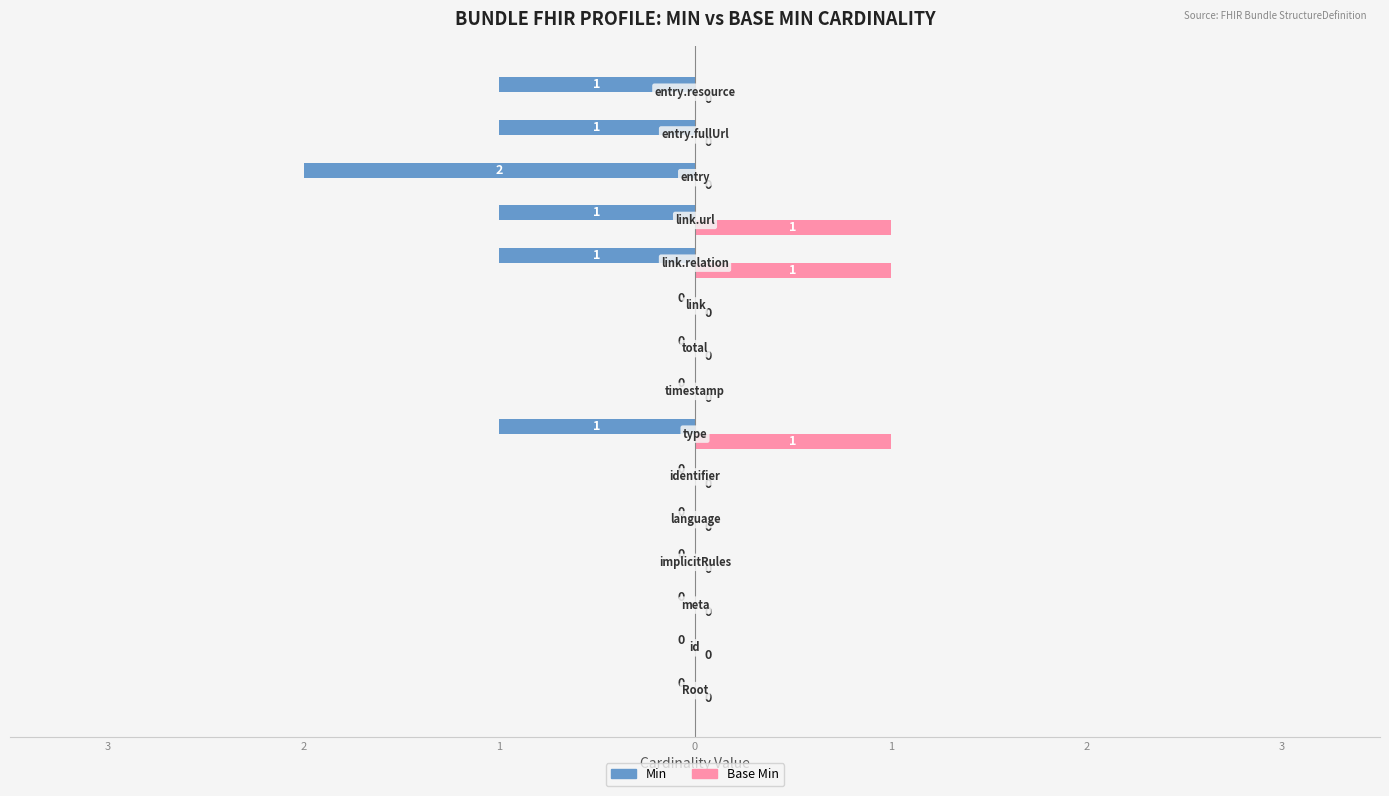

What are all the series names shown in the legend?

Min, Base Min